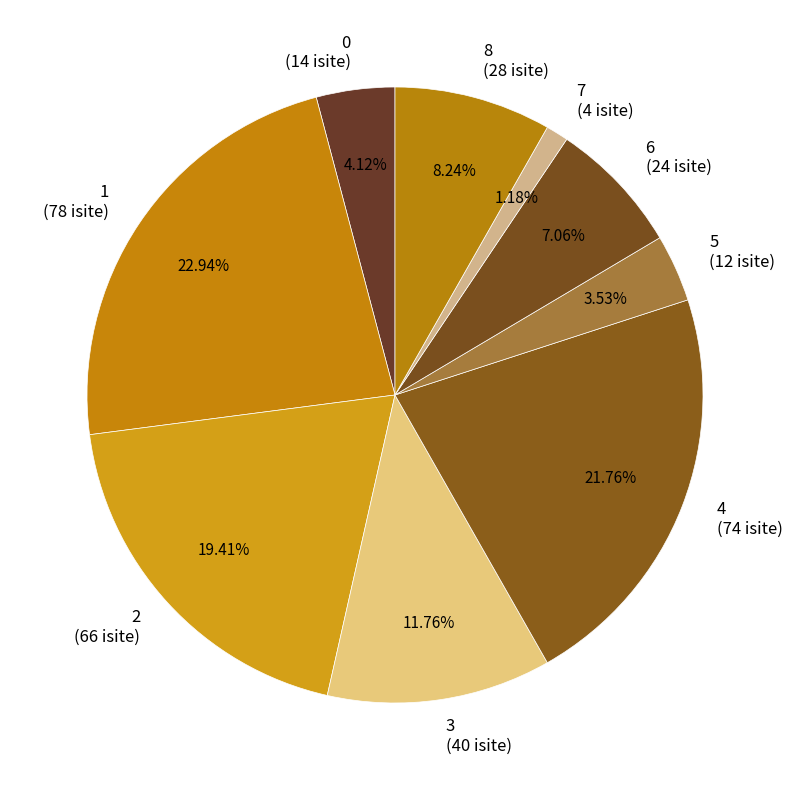

How many segments does this pie chart have?

9